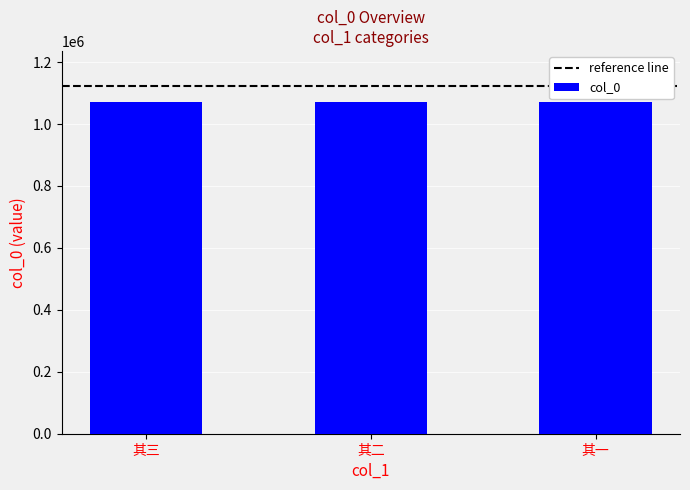

What is the difference between the maximum and second lowest values?

1